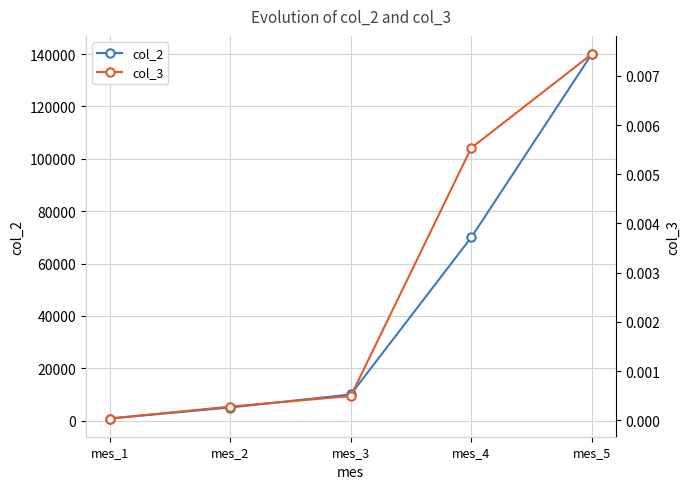

True or false: col_2 and col_3 cross at least once.

False